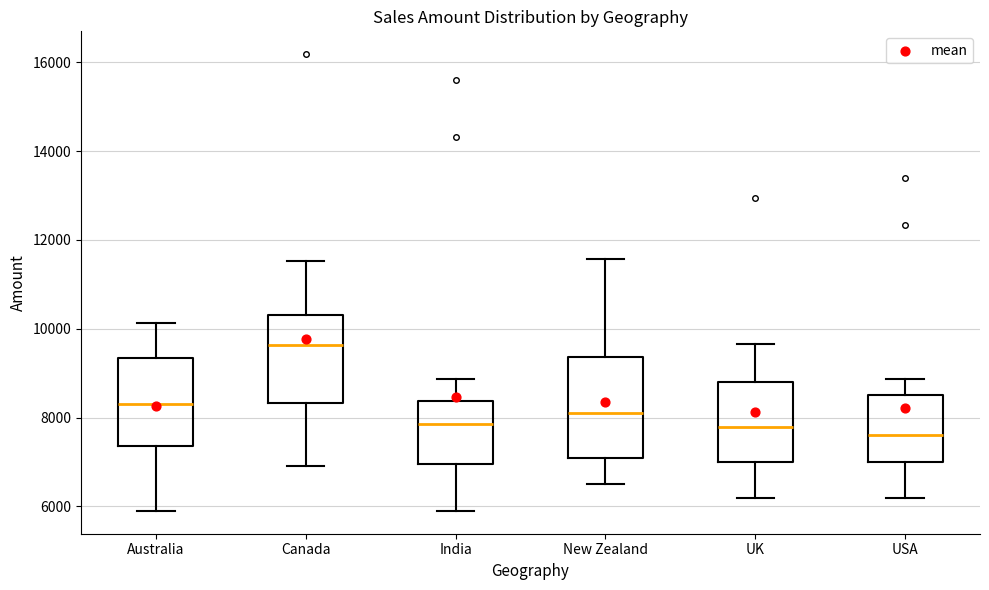

Reading left to right, transcribe this box plot: for each box, give where its median line is, the range the box spans, and where its two whiskers end, as read against the y-axis. The values are not printed on the chart, so give them approximately, as read against the axis.

Australia: median 8400, box 7400 to 9400, whiskers 6000 to 10200
Canada: median 9600, box 8400 to 10400, whiskers 7000 to 11600
India: median 7800, box 7000 to 8400, whiskers 6000 to 8800
New Zealand: median 8200, box 7200 to 9400, whiskers 6600 to 11600
UK: median 7800, box 7000 to 8800, whiskers 6200 to 9600
USA: median 7600, box 7000 to 8600, whiskers 6200 to 8800